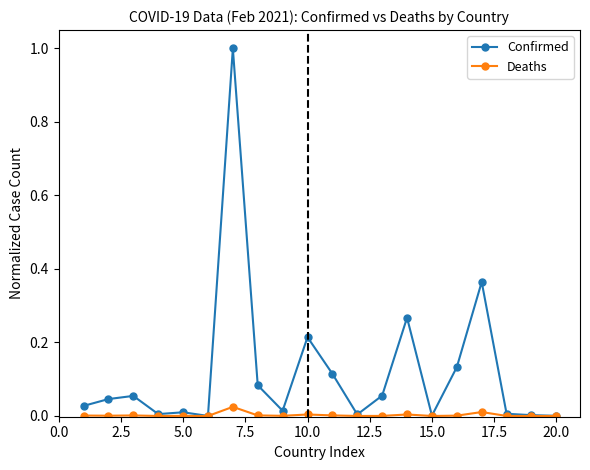

Which series has the largest range (max minus min)?

Confirmed